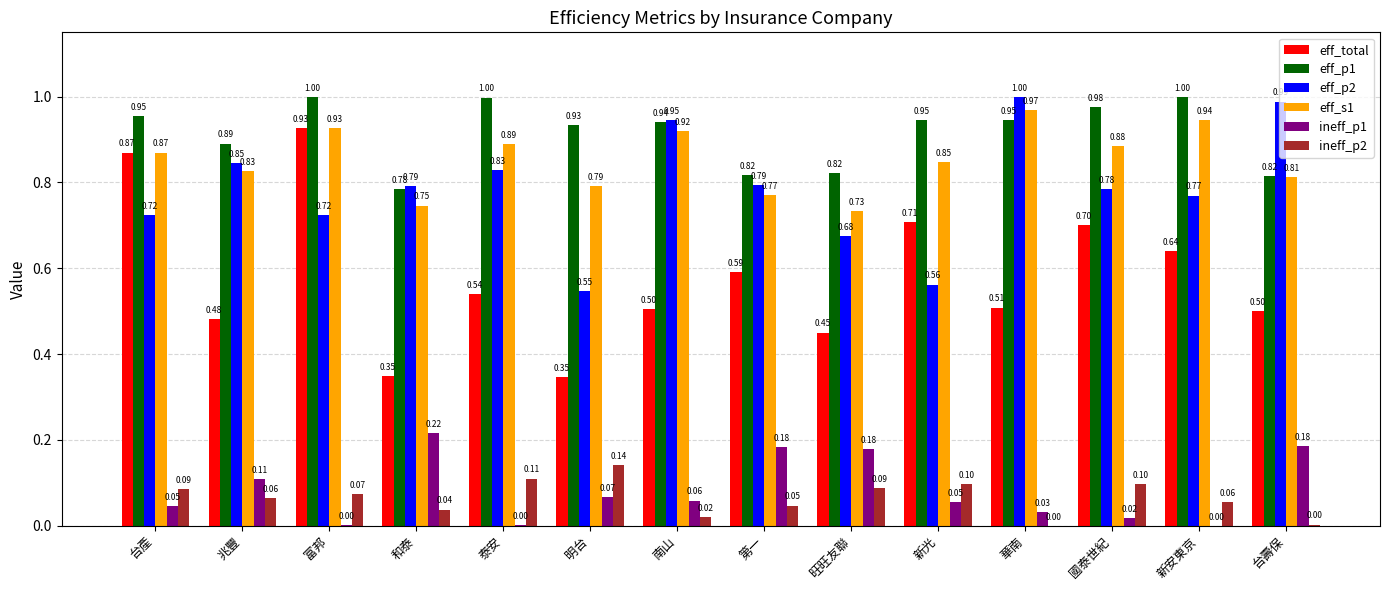

What is the sum of all eff_s1 values?

11.9